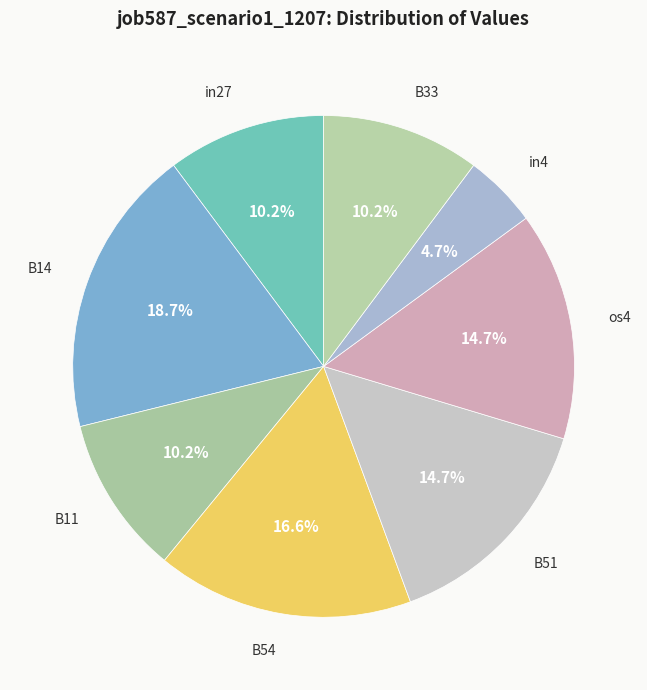

Between os4 and in4, which is larger?

os4